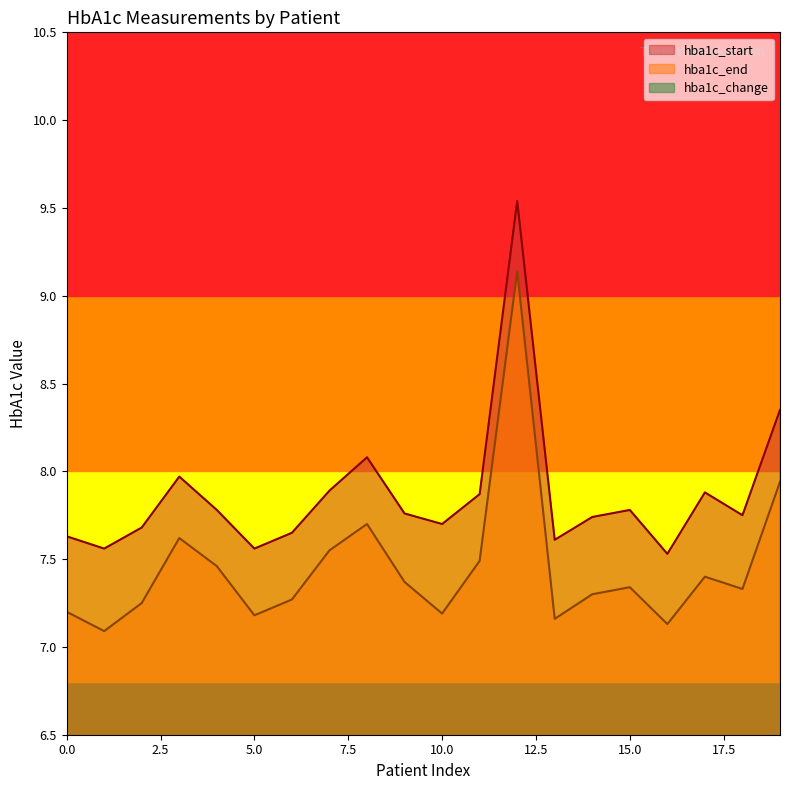

What are all the series names shown in the legend?

hba1c_start, hba1c_end, hba1c_change